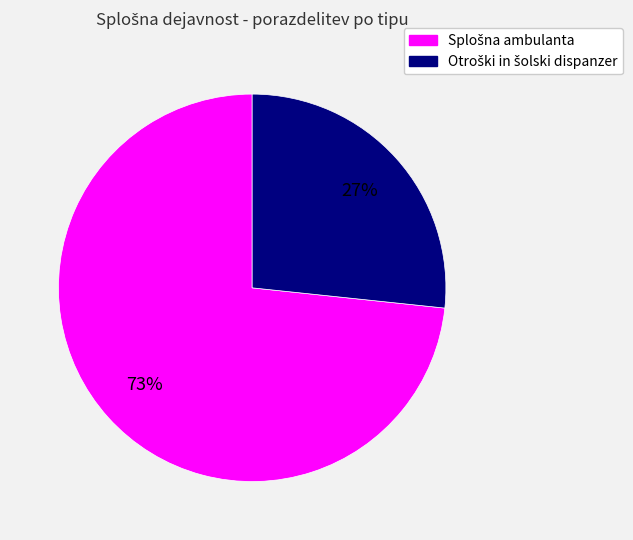

To the nearest percent, what is the average slice percentage?

50%